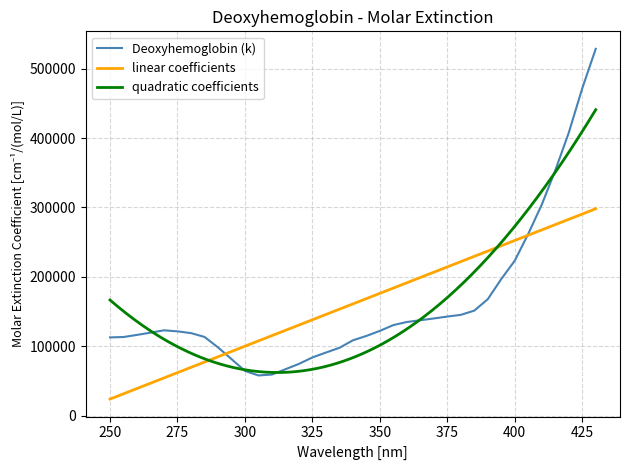

Is this an area chart (filled region under the line)?

No